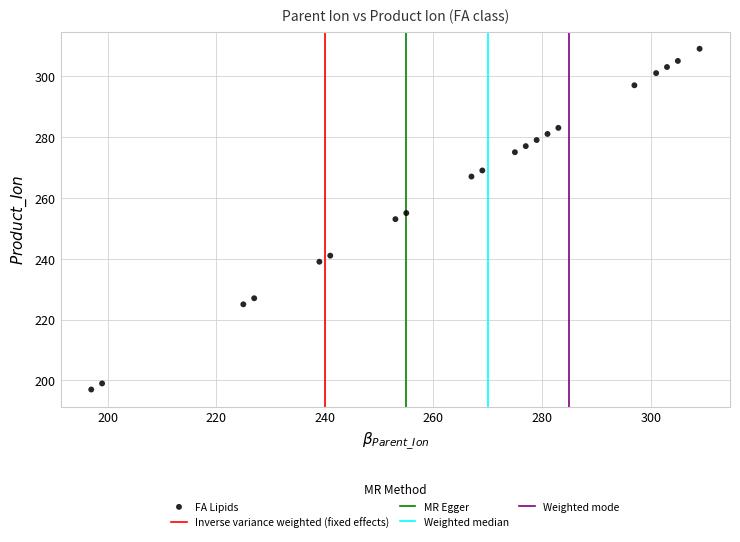

What is the range of Y values (max minus min)?

112